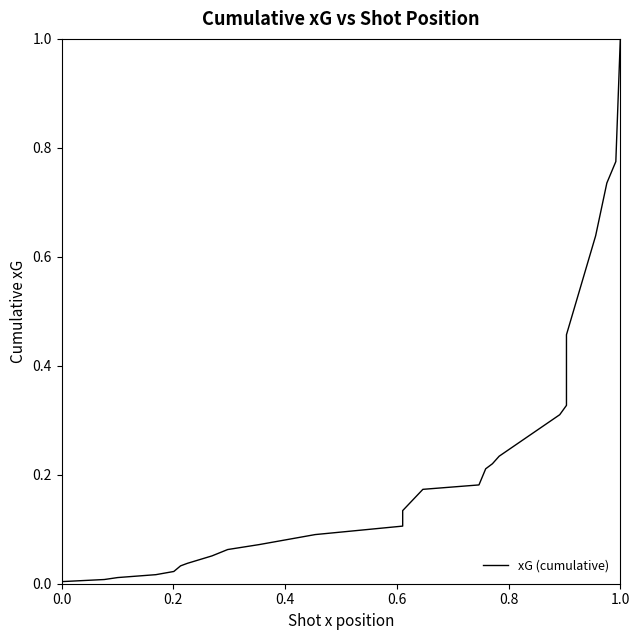

What is the sum of all values?

5.9